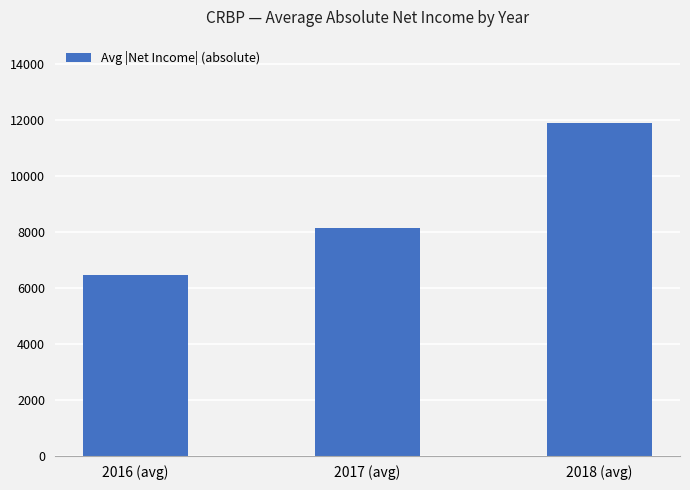

Which label corresponds to the largest value in the chart?

2018 (avg)